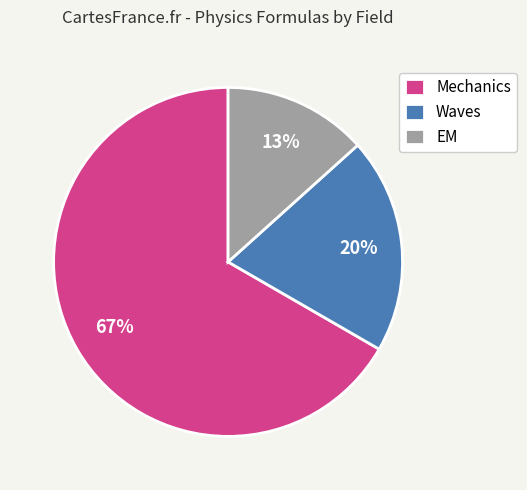

Is Mechanics the majority of the pie?

Yes